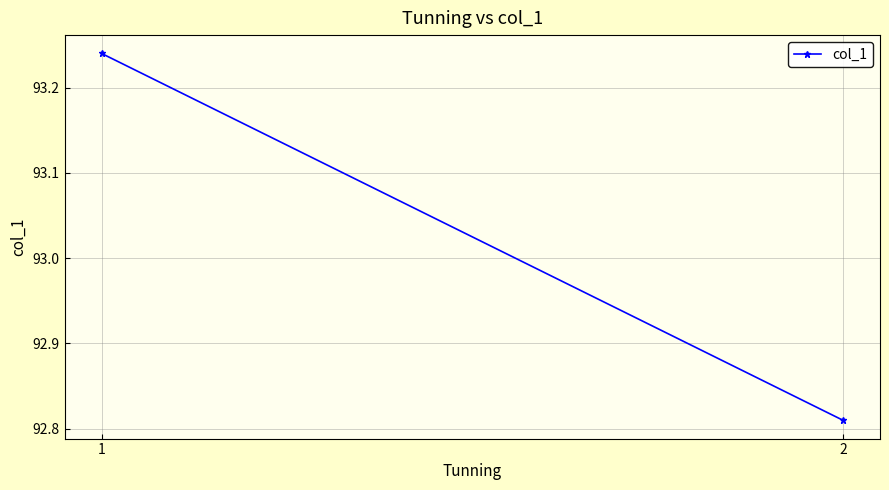

What is the greatest value displayed?

93.2